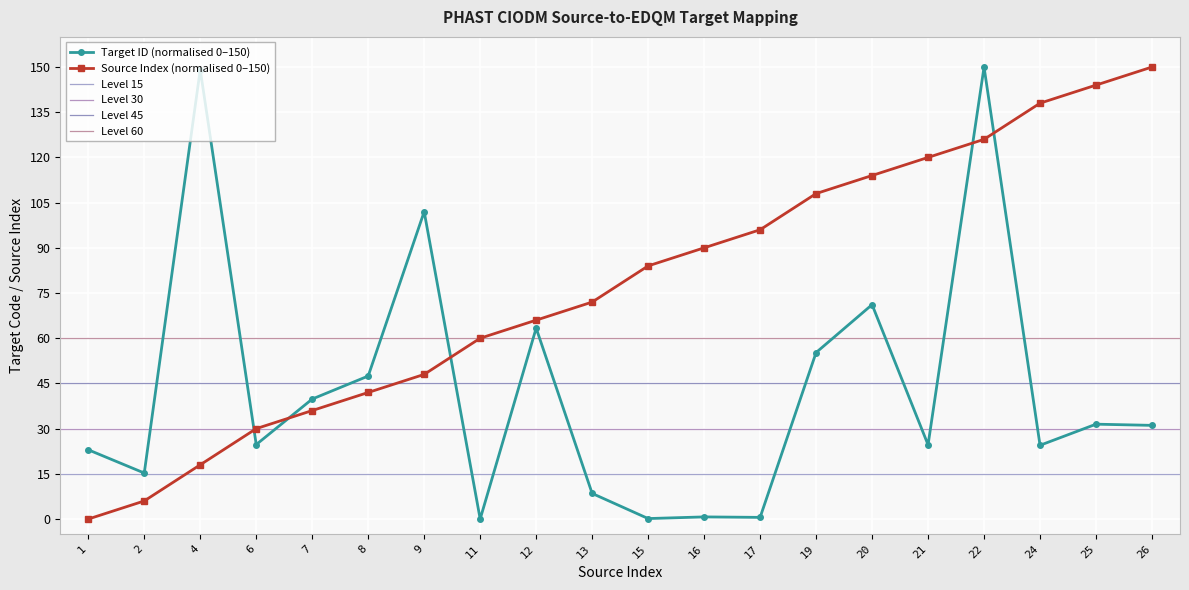

Which series has the largest range (max minus min)?

Target ID (numeric)